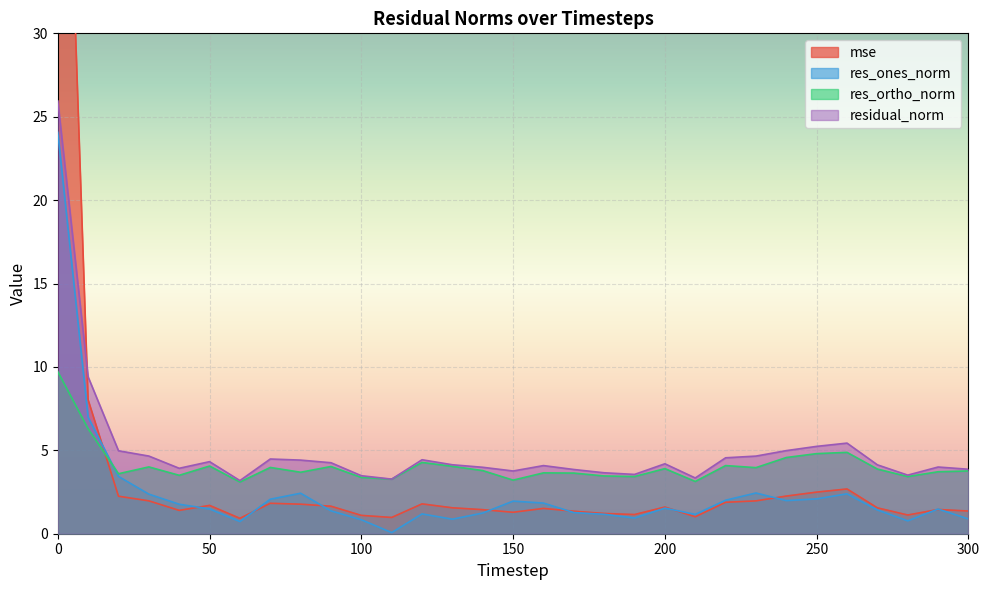

At which category does res_ones_norm reach its first local peak?

80